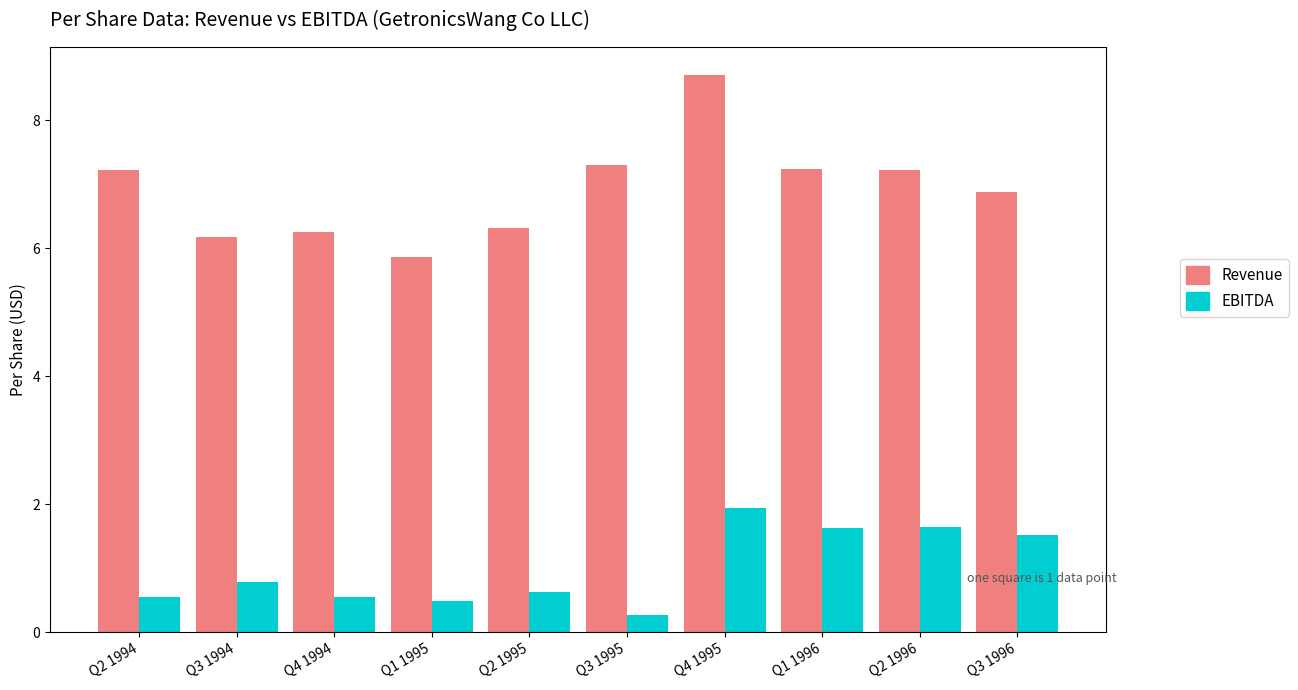

Which series has the largest range (max minus min)?

Revenue